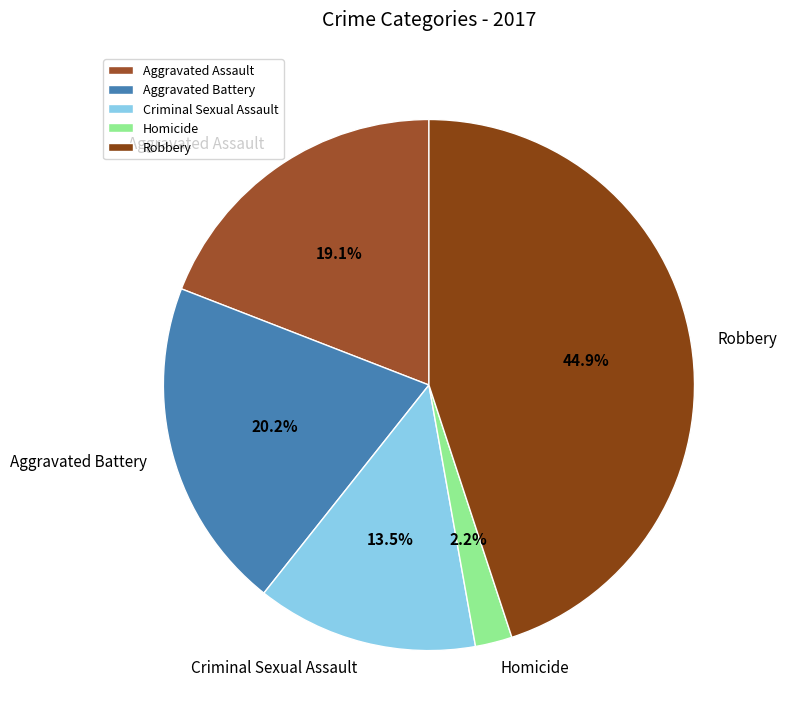

What is the smallest slice in the pie chart?

Homicide